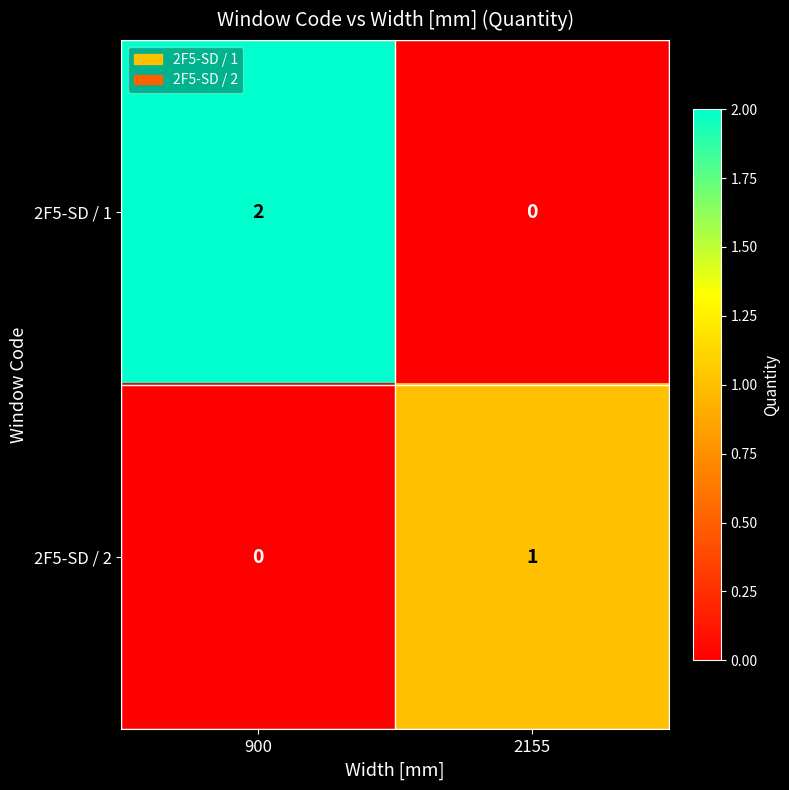

What is the difference between the highest and lowest values at 900?

2